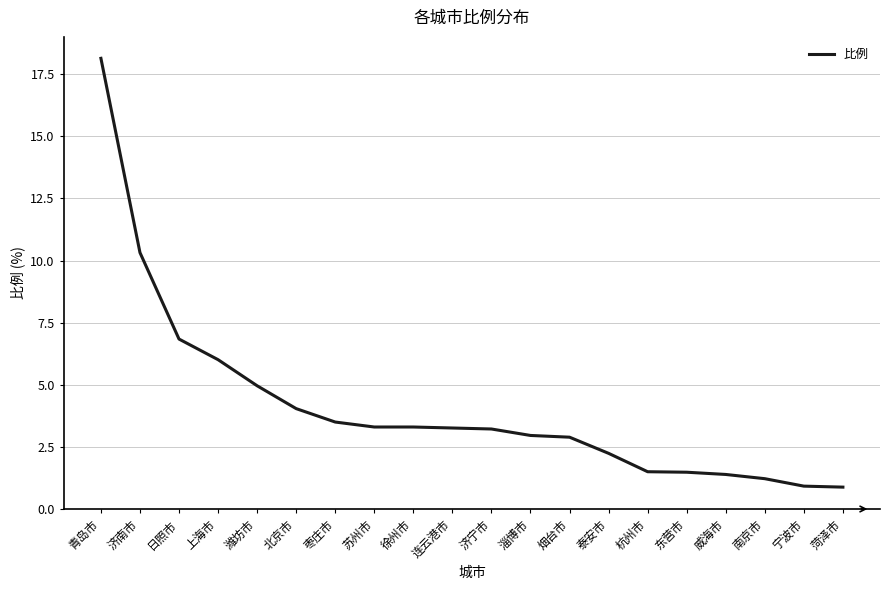

What is the difference between the values at 潍坊市 and 徐州市?

1.7